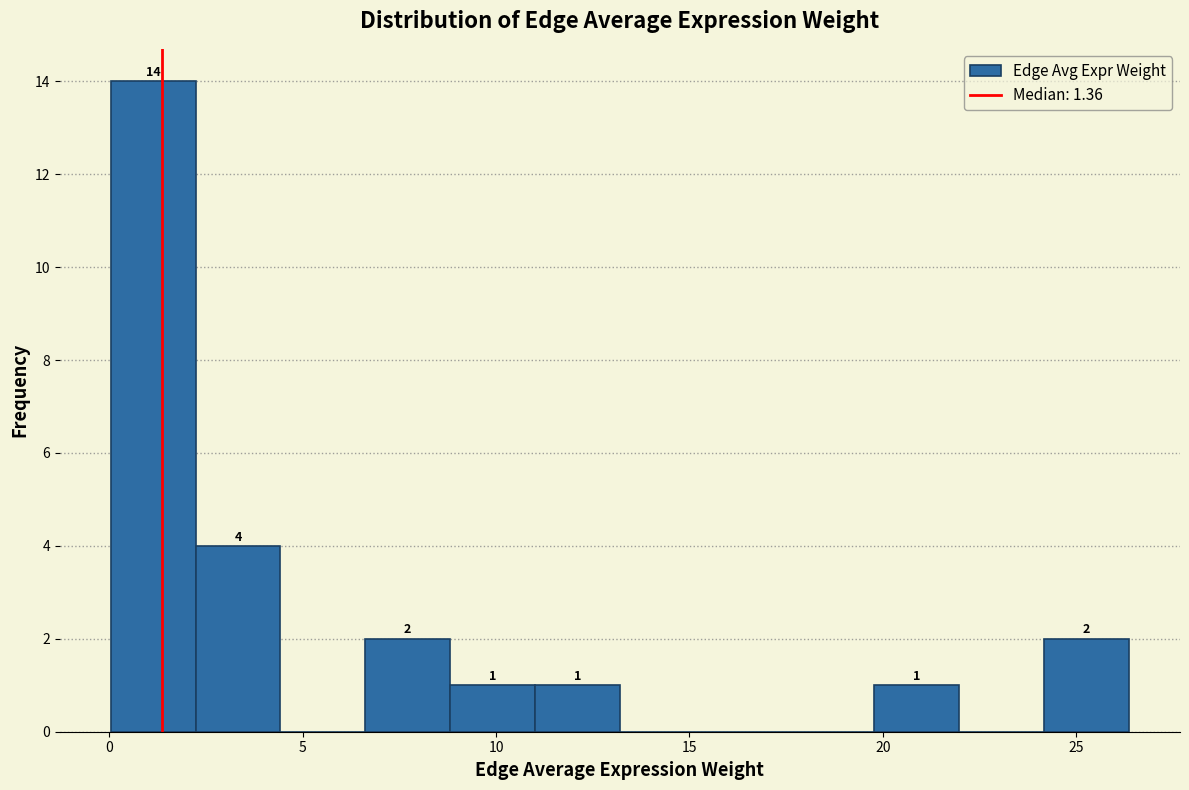

Which range on the x-axis has the tallest bar?

0.0 to 2.0